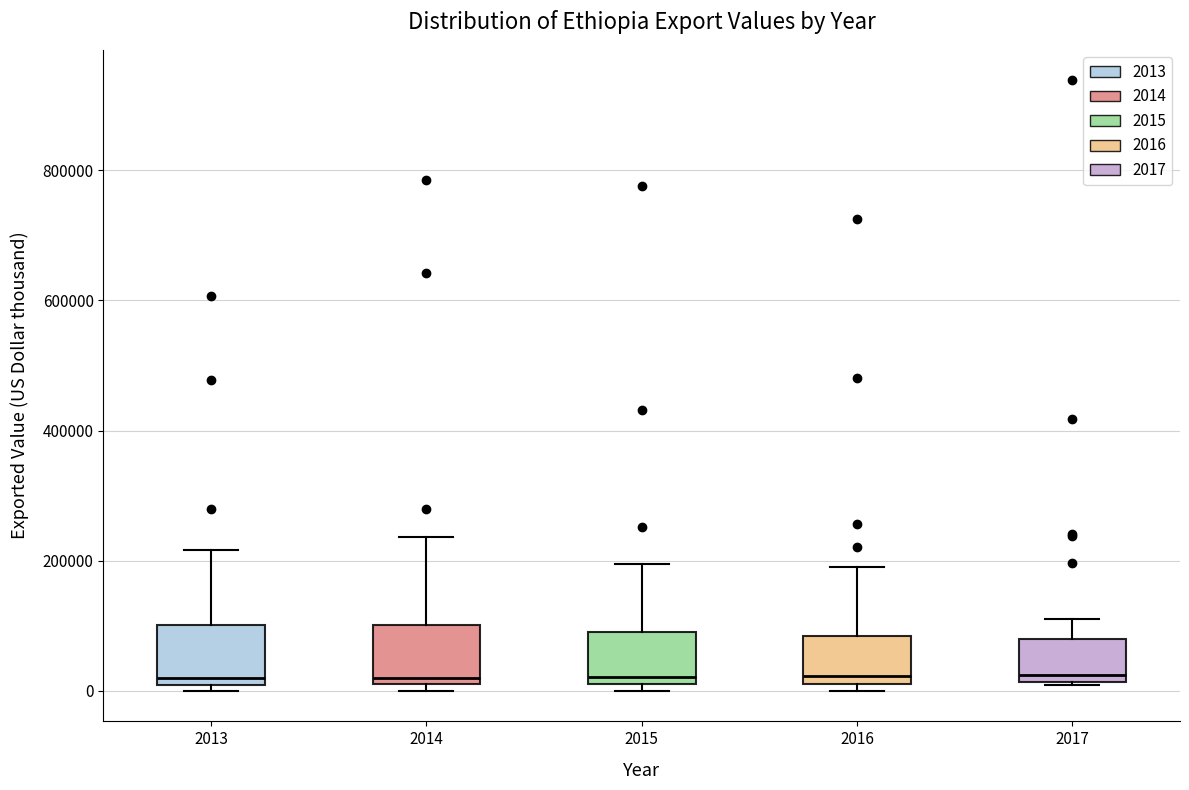

Reading left to right, transcribe this box plot: for each box, give where its median line is, the range the box spans, and where its two whiskers end, as read against the y-axis. The values are not printed on the chart, so give them approximately, as read against the axis.

2013: median 20000, box 0 to 100000, whiskers 0 (just below the box's lower edge) to 220000
2014: median 20000, box 0 to 100000, whiskers 0 (just below the box's lower edge) to 240000
2015: median 20000 (just above the box's lower edge), box 20000 to 100000, whiskers 0 to 200000
2016: median 20000 (just above the box's lower edge), box 20000 to 80000, whiskers 0 to 200000
2017: median 20000 (just above the box's lower edge), box 20000 to 80000, whiskers 0 to 120000